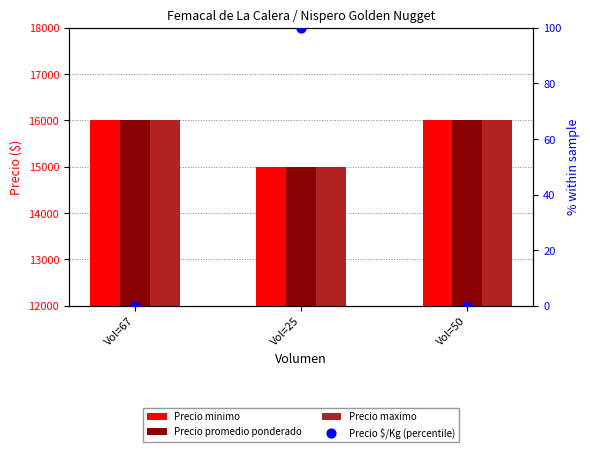

Is the value of Precio $/Kg (percentile) at Vol=67 greater than the value of Precio minimo at Vol=67?

No